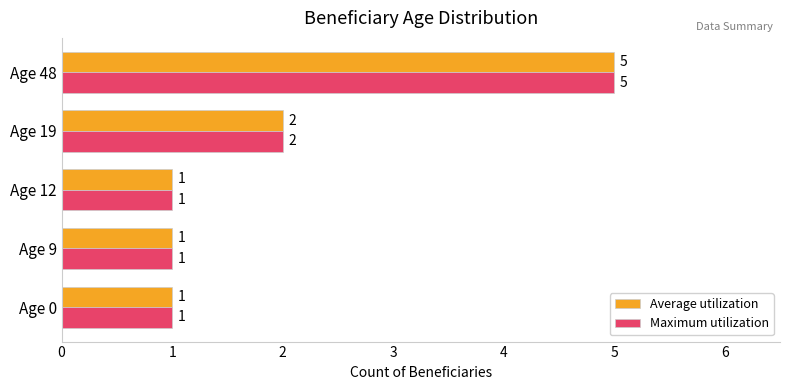

True or false: Average utilization has a value of 1 at Age 12.

True